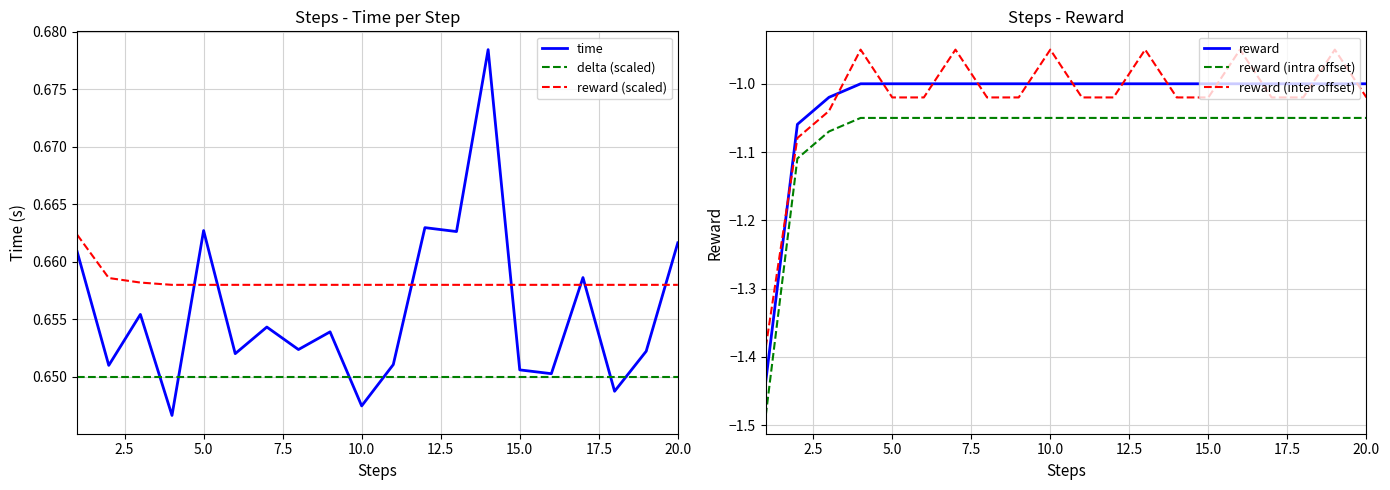

True or false: reward (scaled) and reward (inter offset) cross at least once.

False